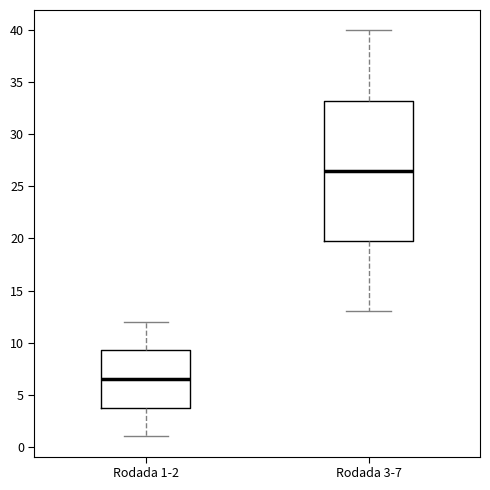

Which box has the lowest median line?

Rodada 1-2